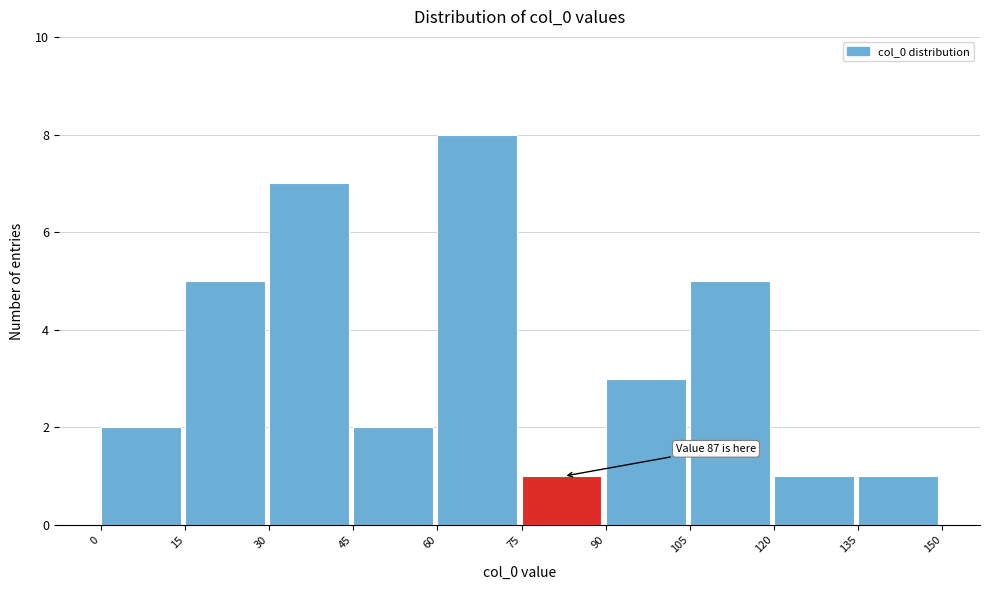

Over which range of the x-axis is the bar tallest?

60 to 75